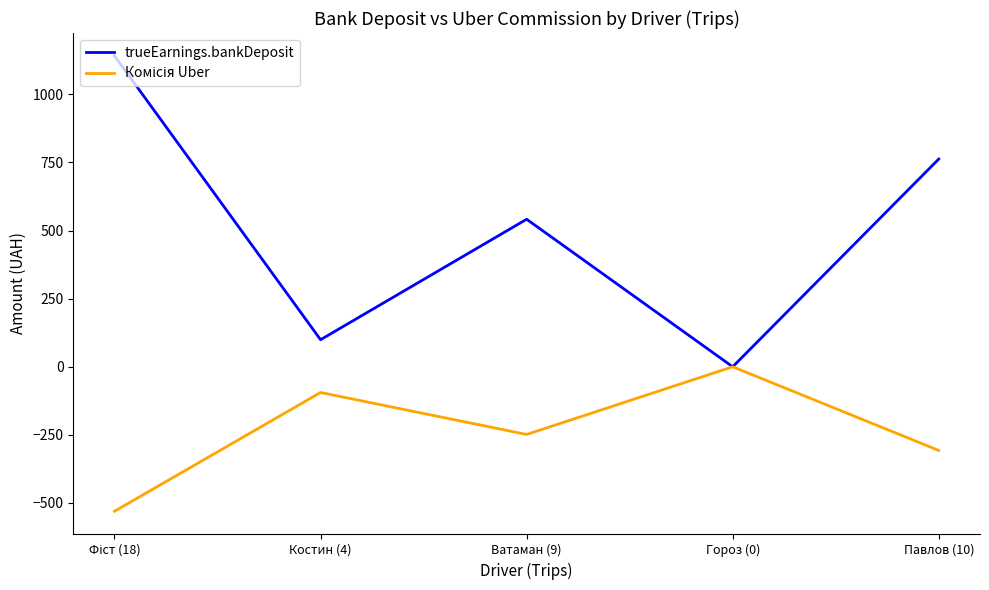

Which series has the largest total across all categories?

trueEarnings.bankDeposit